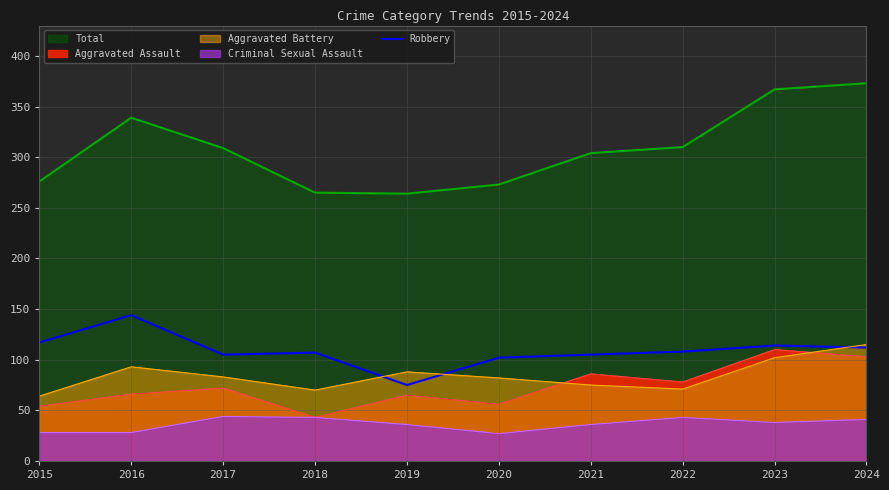

How many data points are less than 108?

5